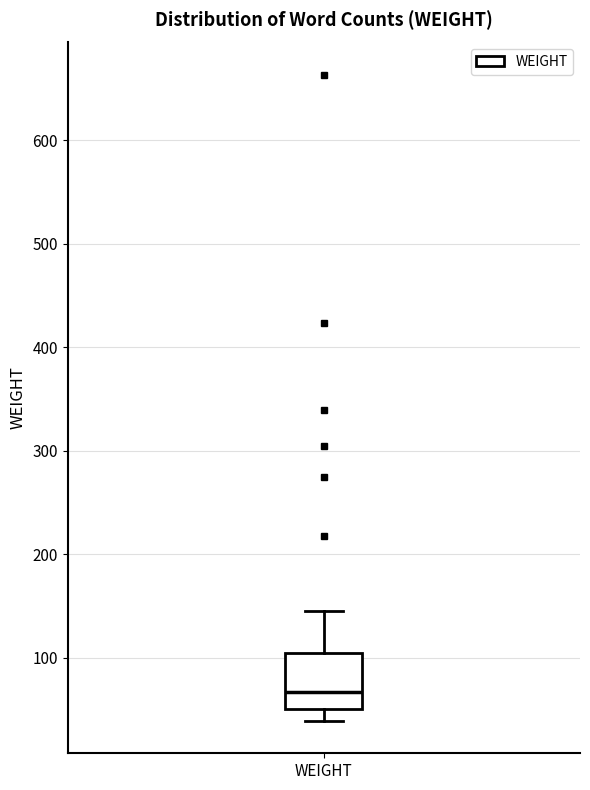

Read this box plot against the y-axis: the position of the median line, the range covered by the box, and the ends of both whiskers. The values are not printed on the chart, so give them approximately, as read against the axis.

median 70, box 50 to 110, whiskers 40 to 150